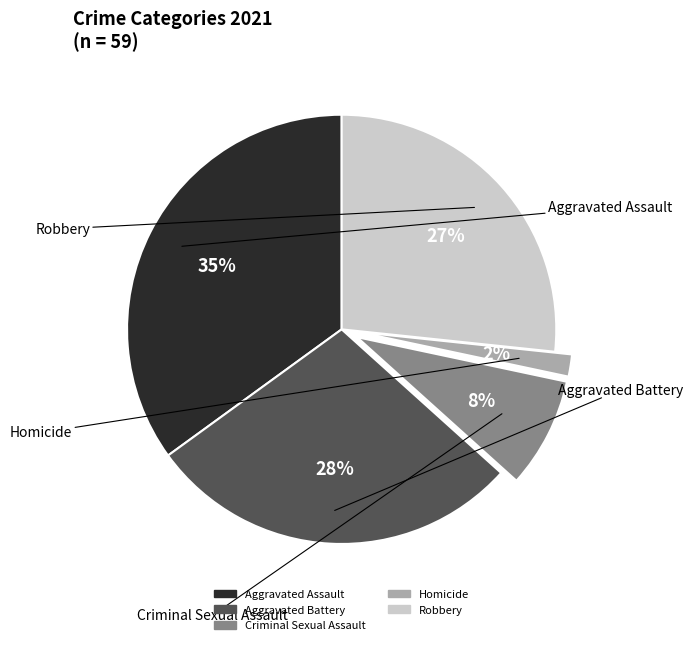

How many slices are in this pie chart?

5